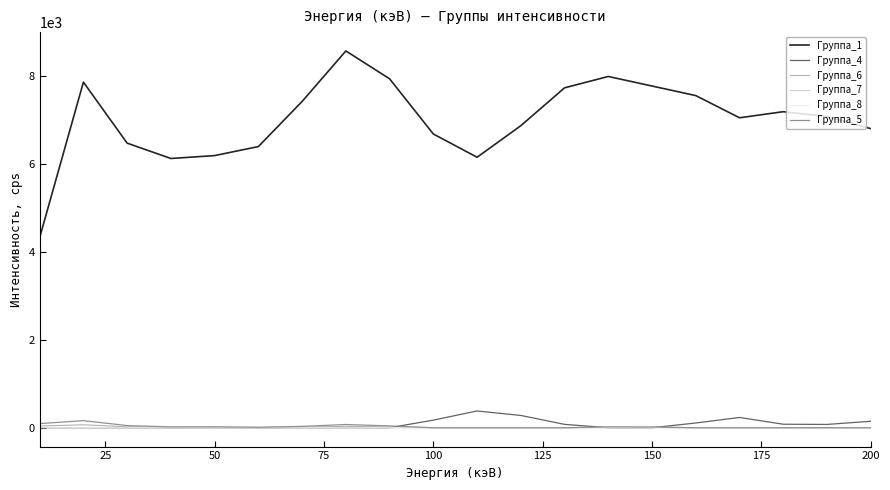

True or false: Группа_1 and Группа_6 intersect in this chart.

False